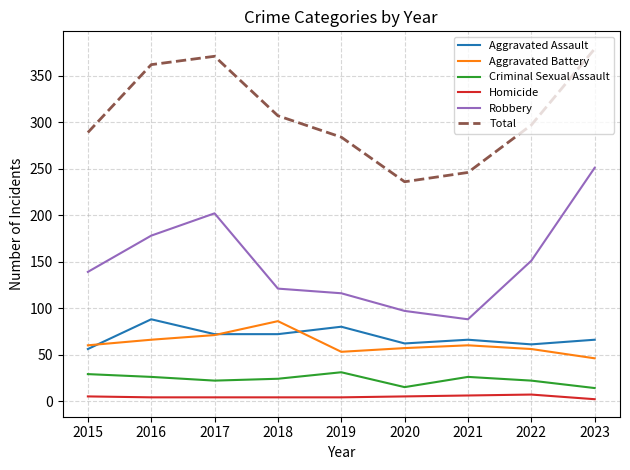

Between 2016 and 2020, which series saw the biggest shift?

Total